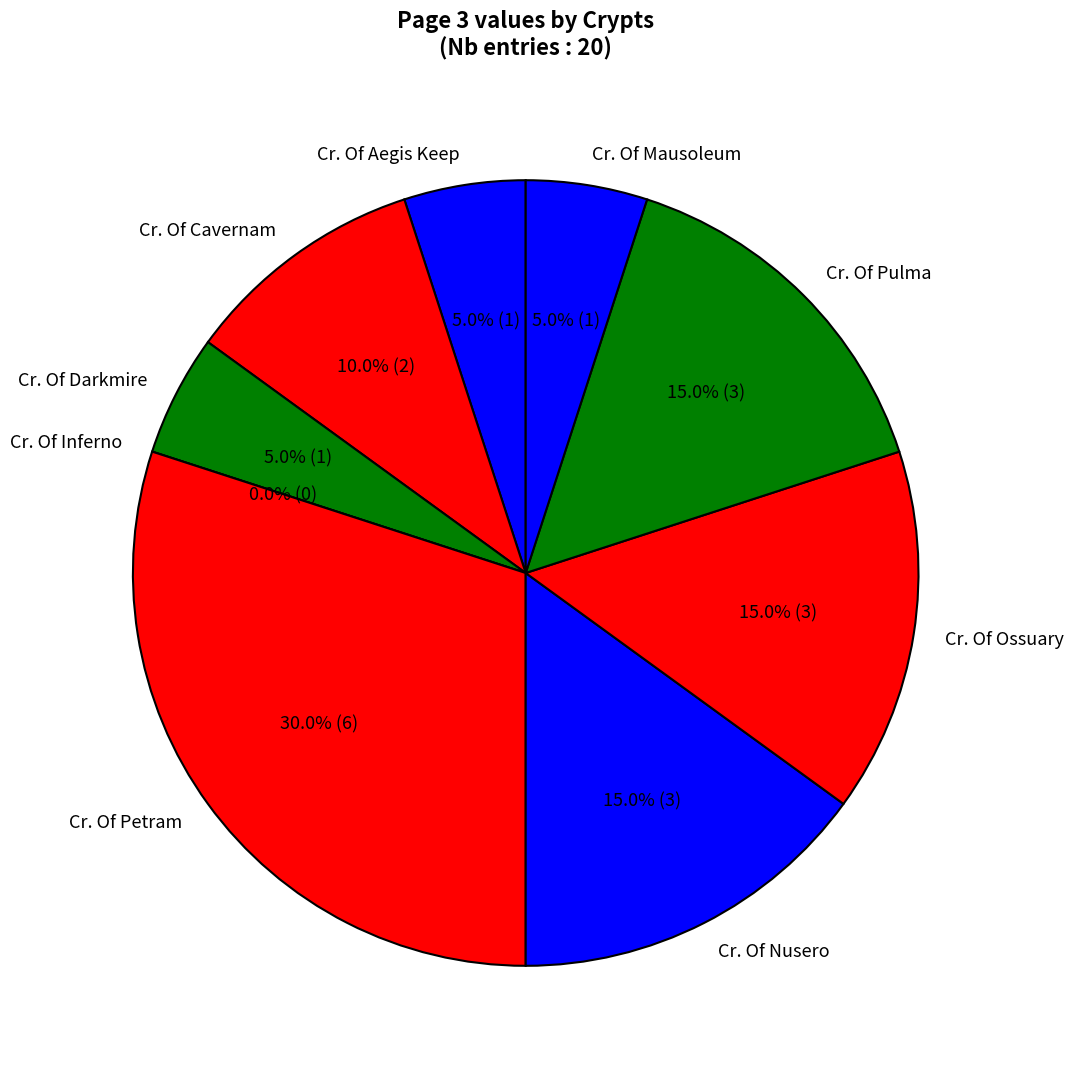

To the nearest percent, what is the combined percentage of Cr. Of Inferno and Cr. Of Darkmire?

5%